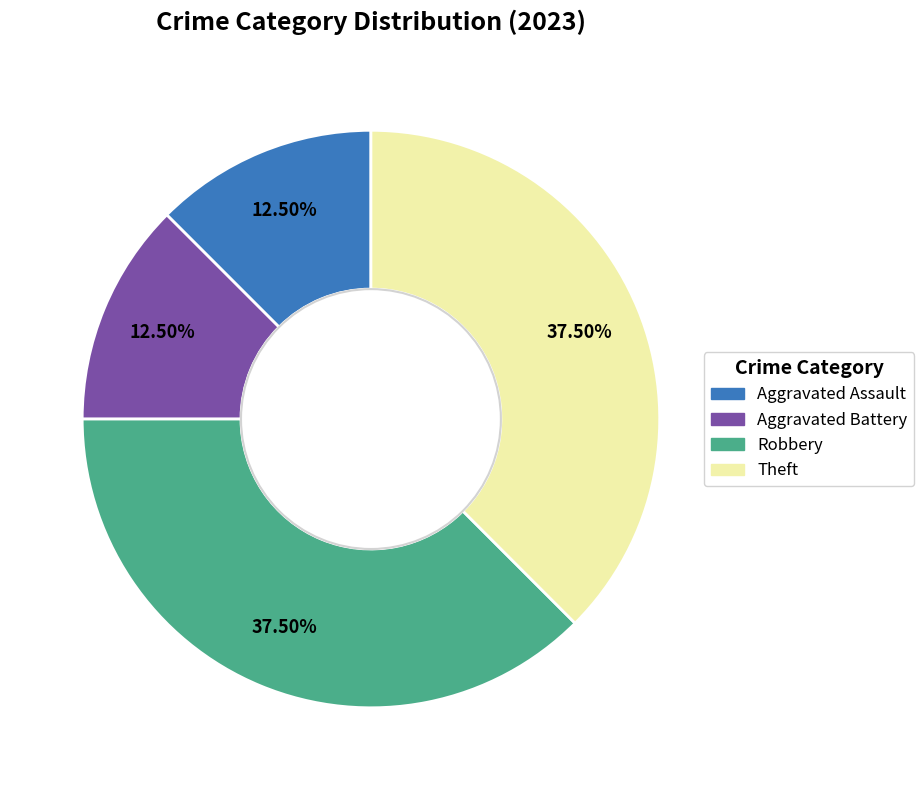

The Aggravated Assault slice represents 27% of the pie. True or false?

False